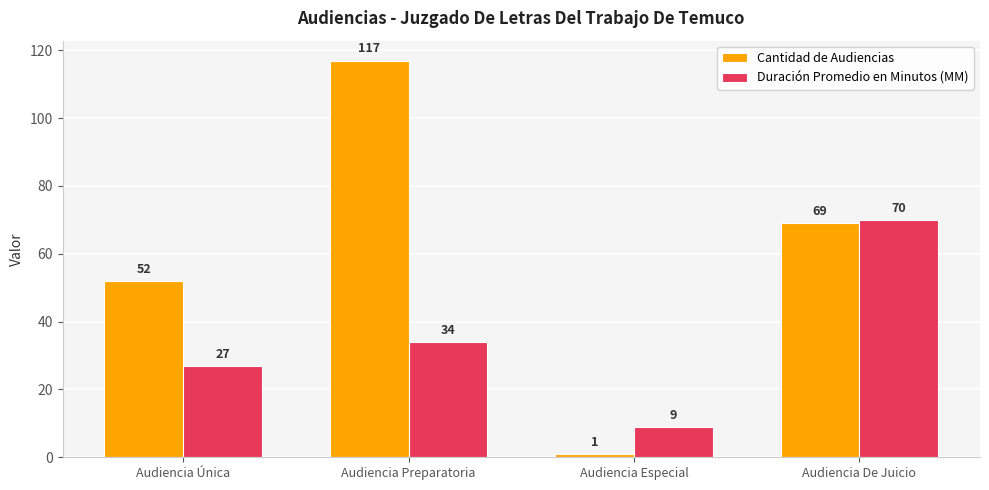

At which label does Duración Promedio en Minutos (MM) reach its peak?

Audiencia De Juicio